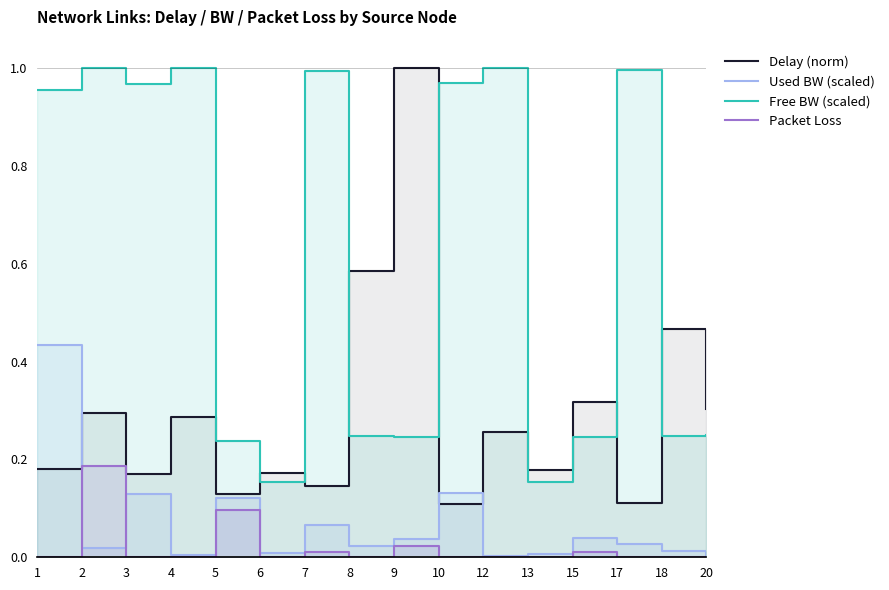

How many intersections are there between Used BW (scaled) and Packet Loss?

2